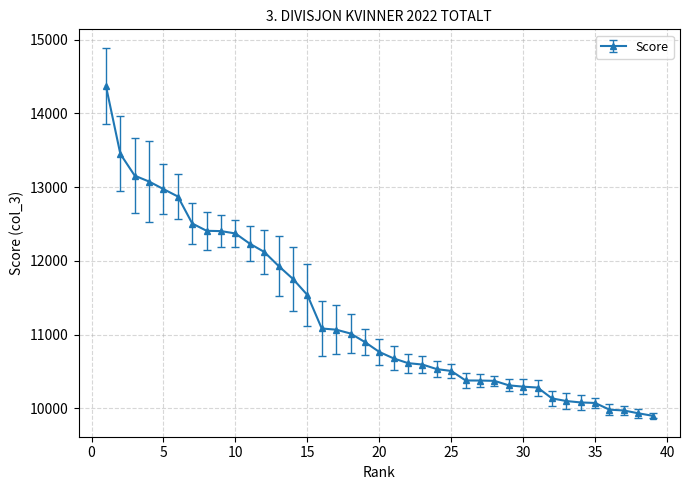

What is the value of the 27th point from the left?

10377